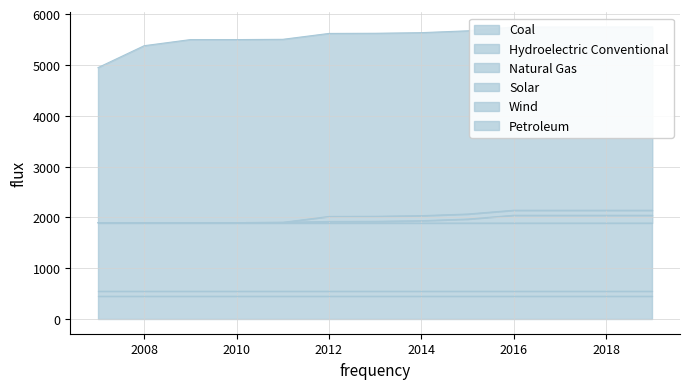

True or false: Natural Gas has a value of 1897.8 at 2013.

False